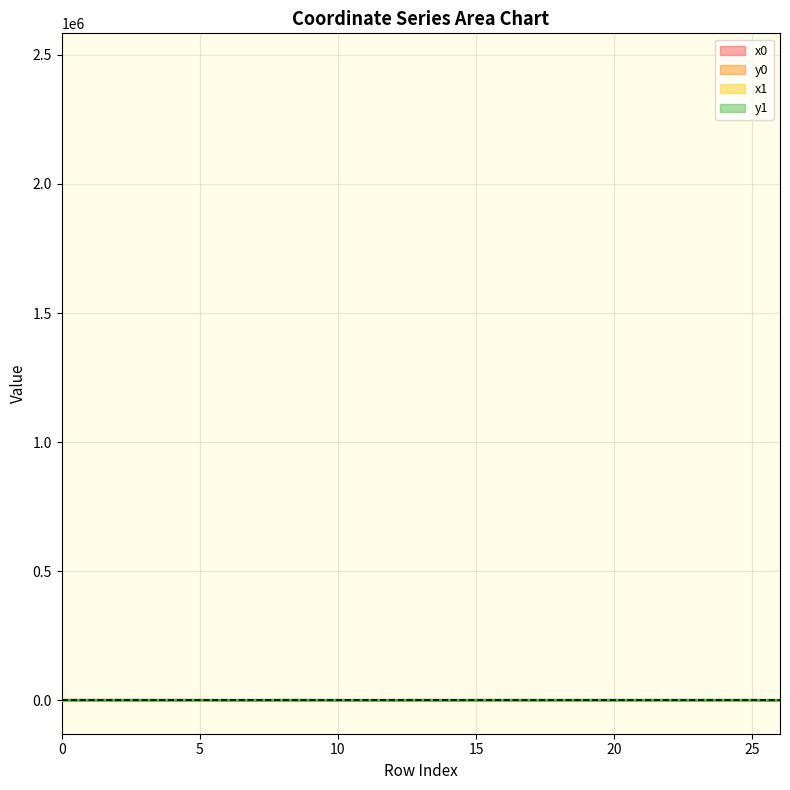

True or false: y1 and x0 intersect in this chart.

True